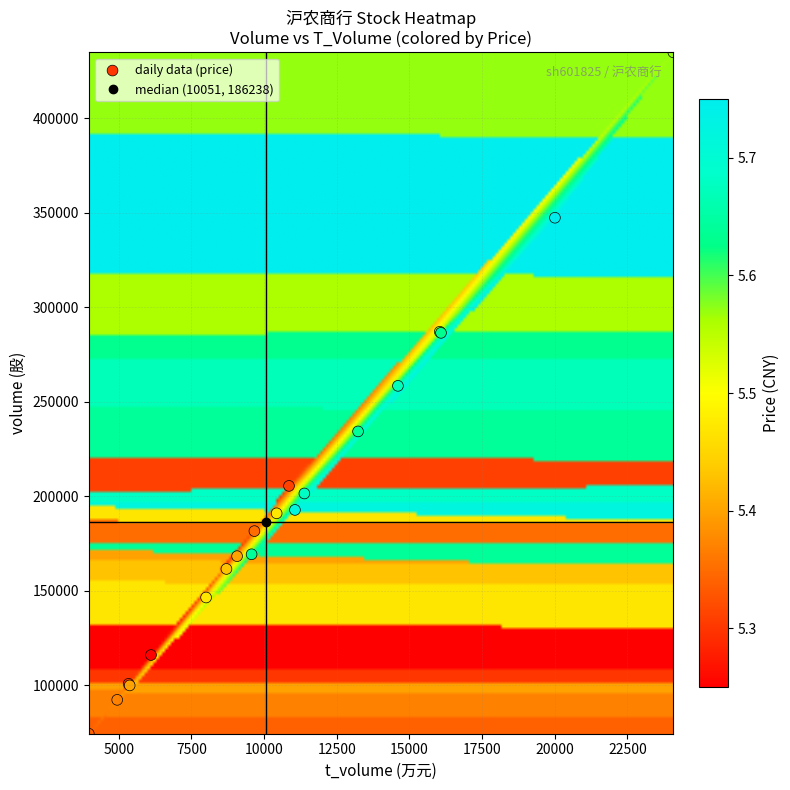

What Y value in the scatter plot is closest to 254563?

258354